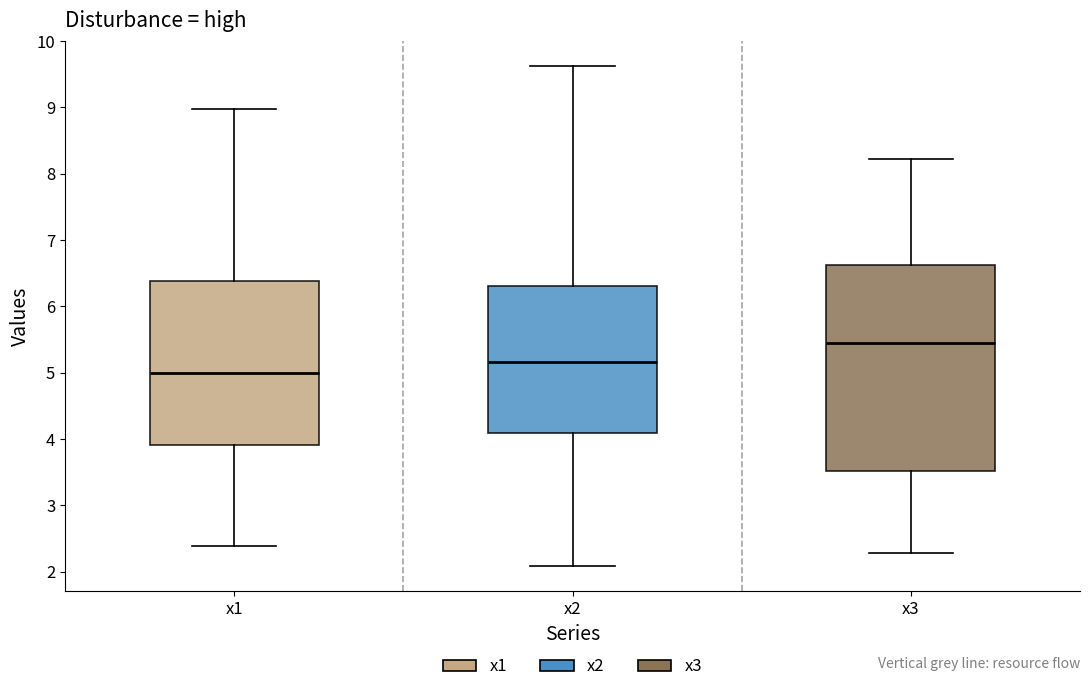

Comparing the boxes themselves (not the whiskers), which one is the tallest?

x3